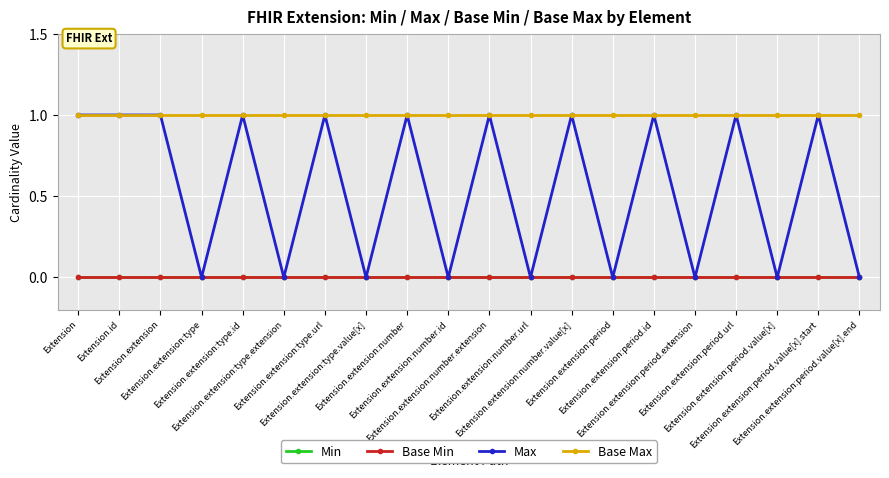

Does the chart have visible grid lines?

Yes